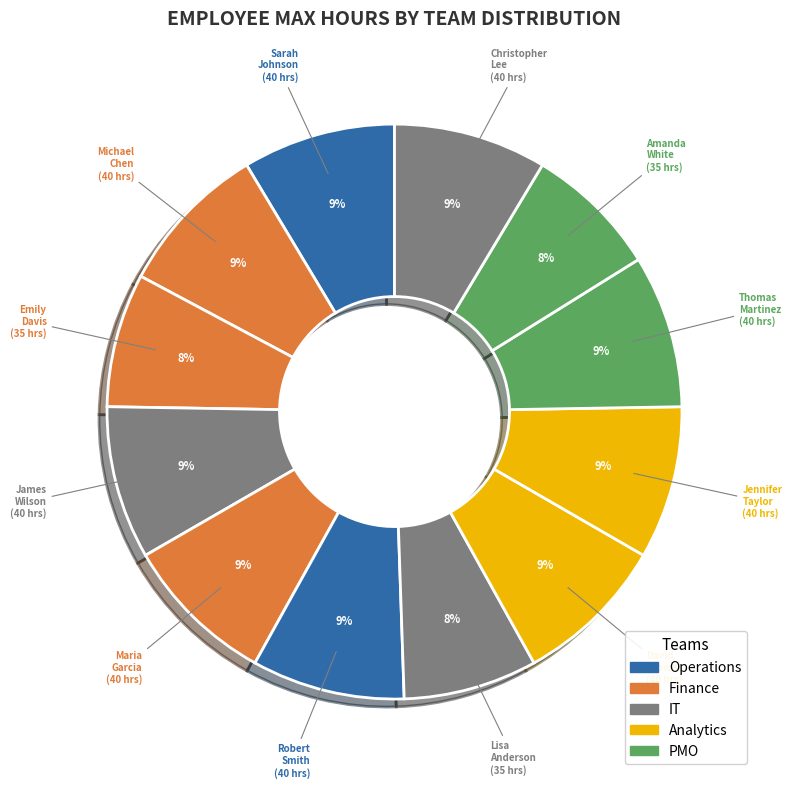

Is the sum of Lisa Anderson and Emily Davis greater than half?

No